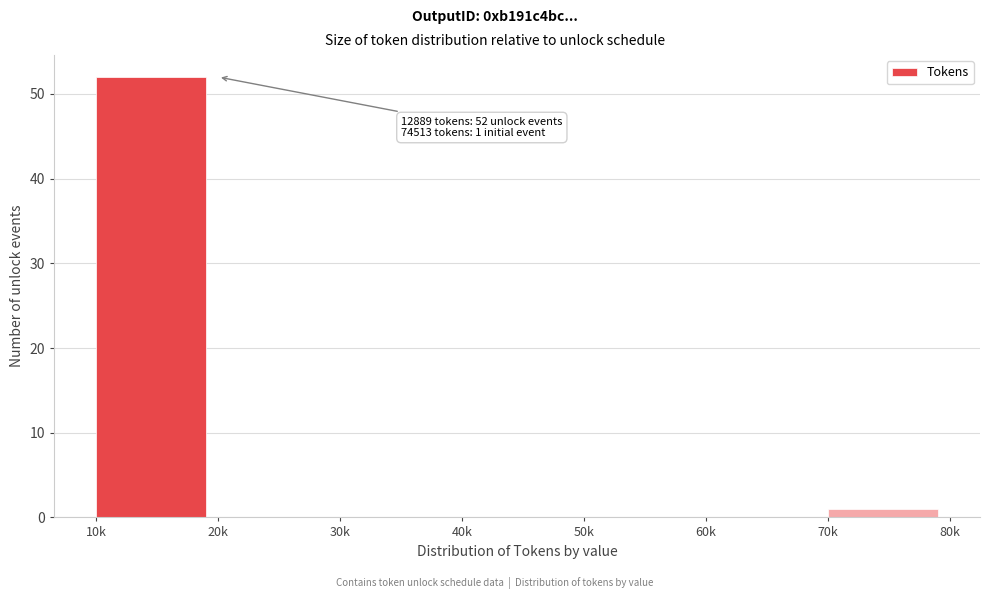

Reading left to right, extract all data points from this chart.

10k=52	20k=0	30k=0	40k=0	50k=0	60k=0	70k=1